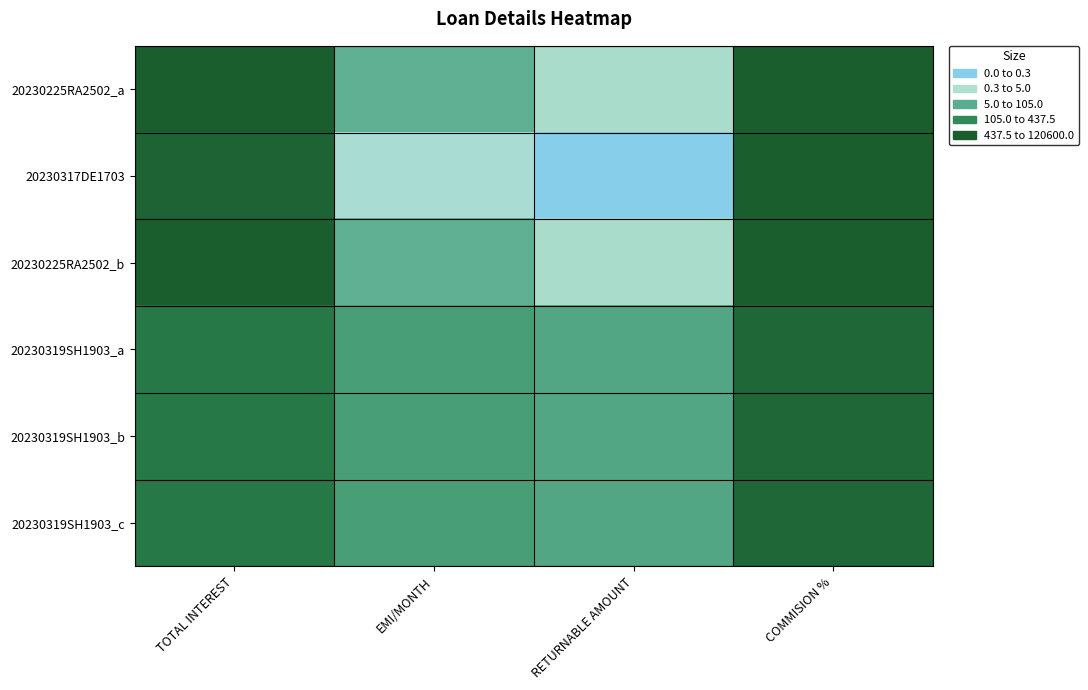

At how many categories does at least one series exceed 4?

2